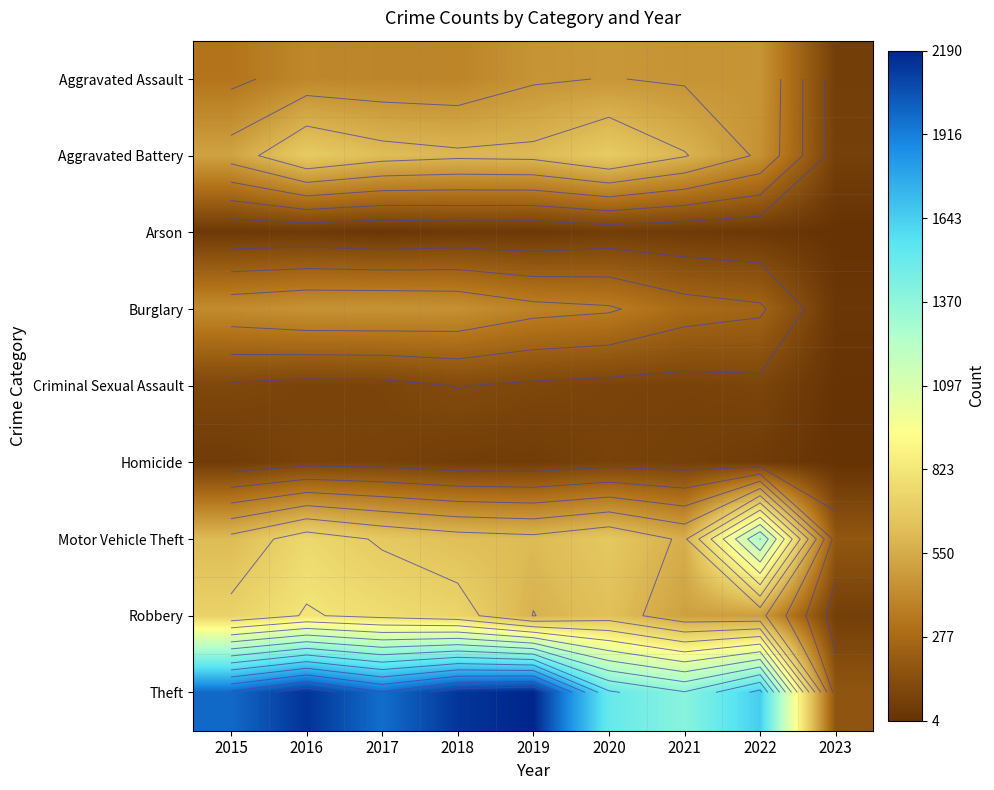

List the labels in order of Theft value, largest first.

2019, 2016, 2018, 2015, 2017, 2022, 2020, 2021, 2023